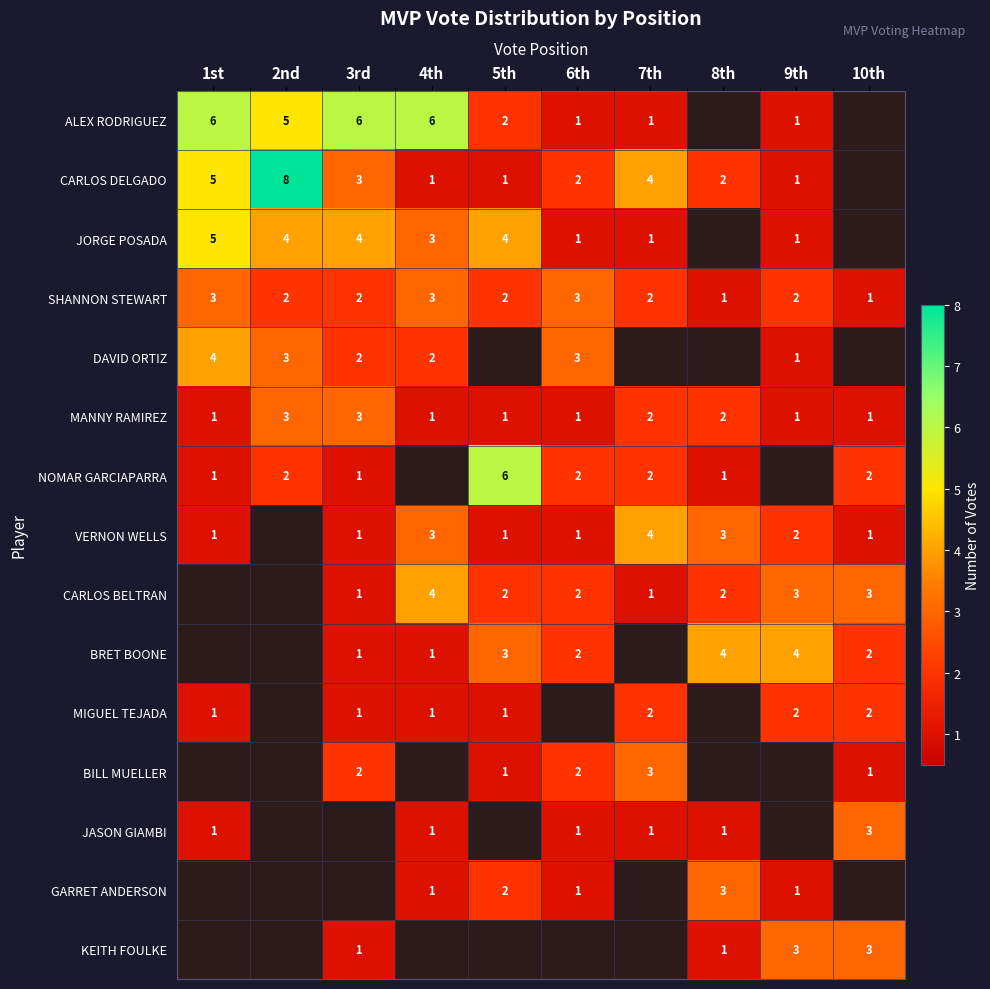

Read the SHANNON STEWART value at 4th.

3